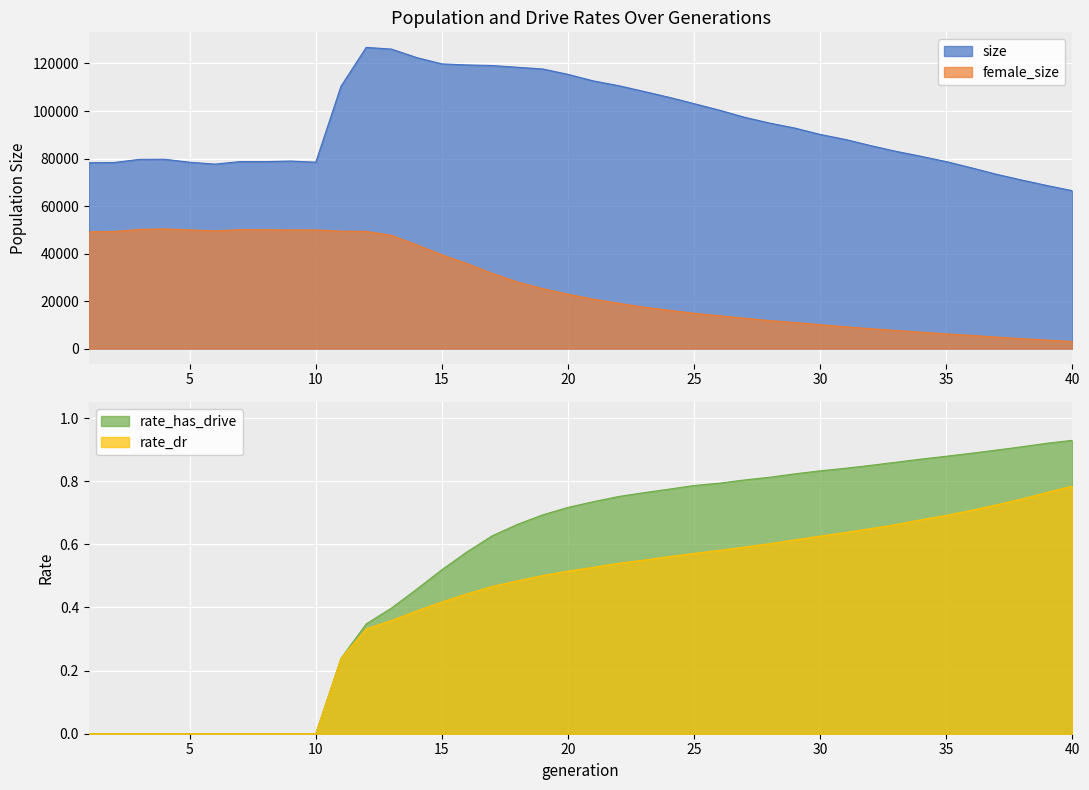

True or false: female_size has more than 1 points higher than both neighbors.

True